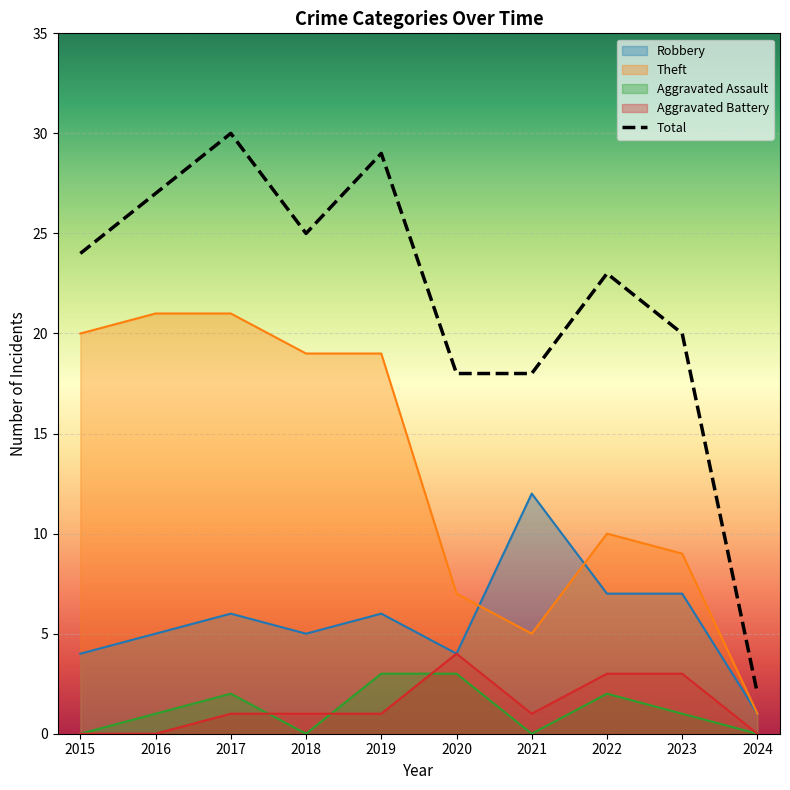

Is it true that the value at 2022 is 34?

False